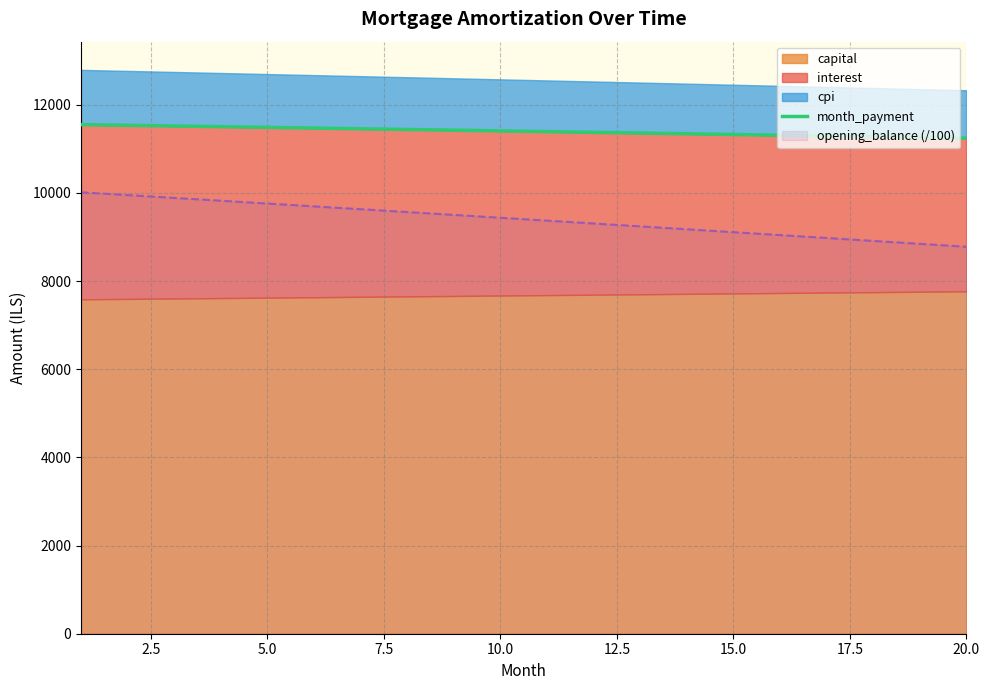

What is the lowest value of the opening_balance (/100) series?

8777.2